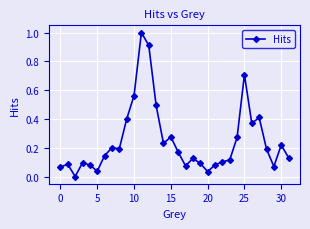

What is the maximum value shown in the chart?

1.0